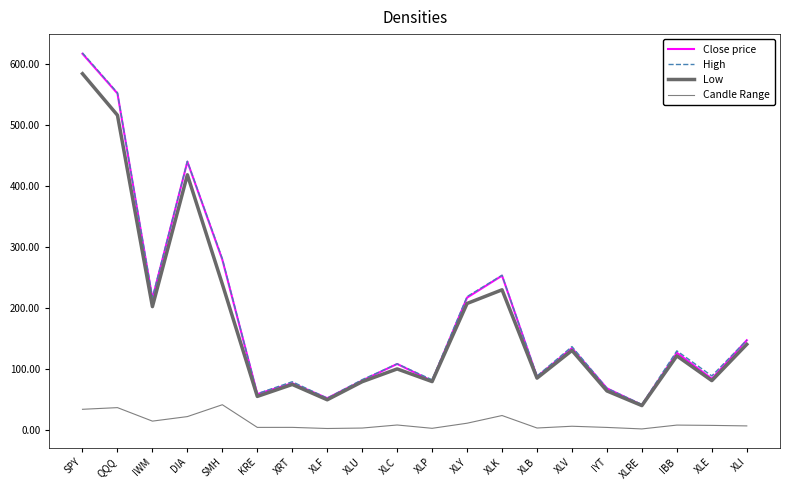

At which category does Candle Range reach its first local valley?

IWM